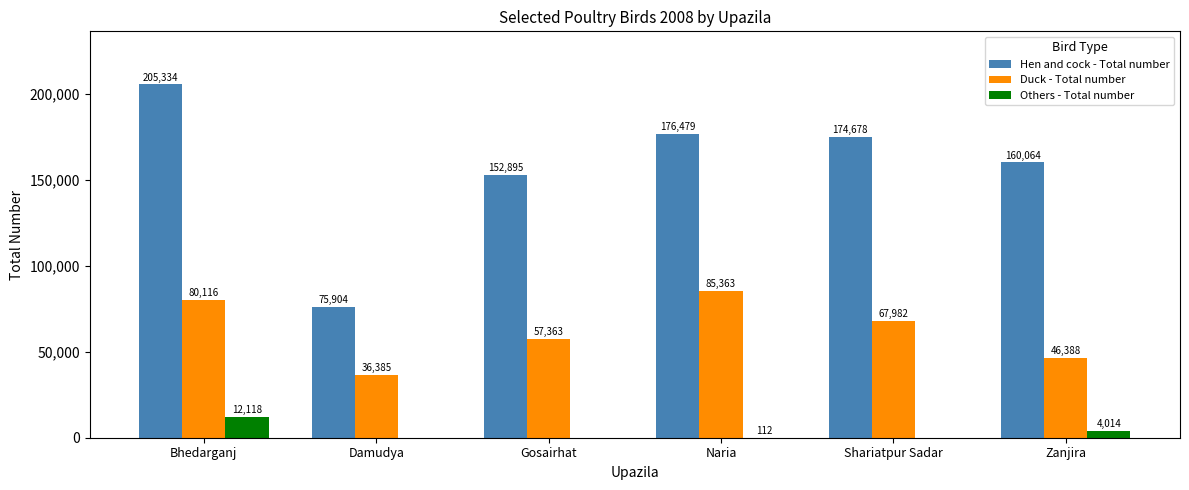

At which category is the sum across all series the highest?

Bhedarganj